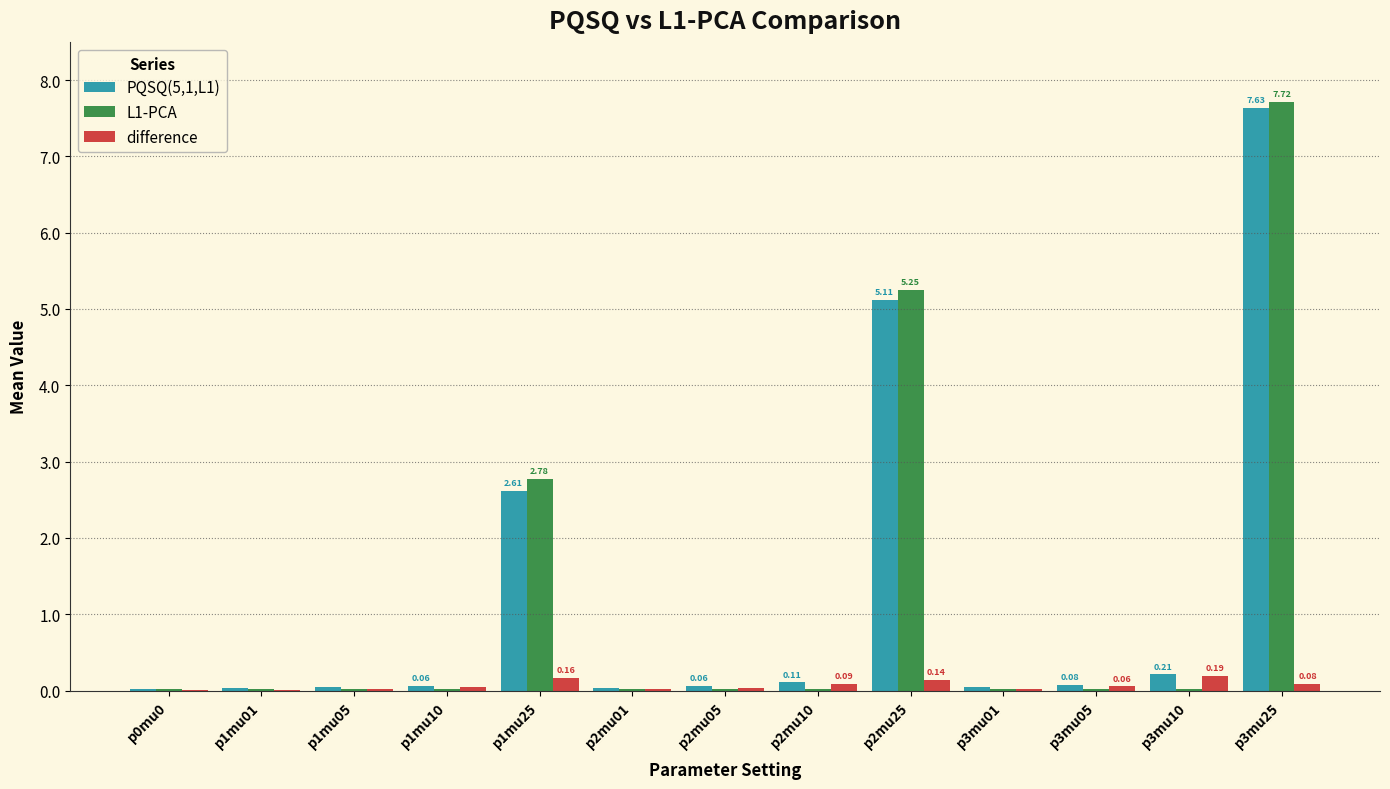

At which category is the sum across all series the highest?

p3mu25